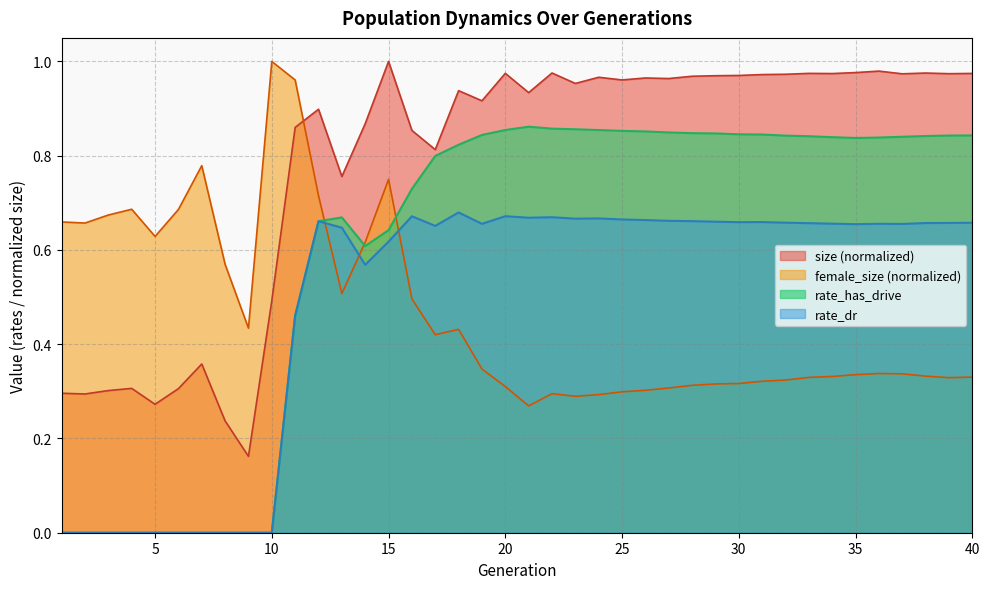

What are all the series names shown in the legend?

size (normalized), female_size (normalized), rate_has_drive, rate_dr